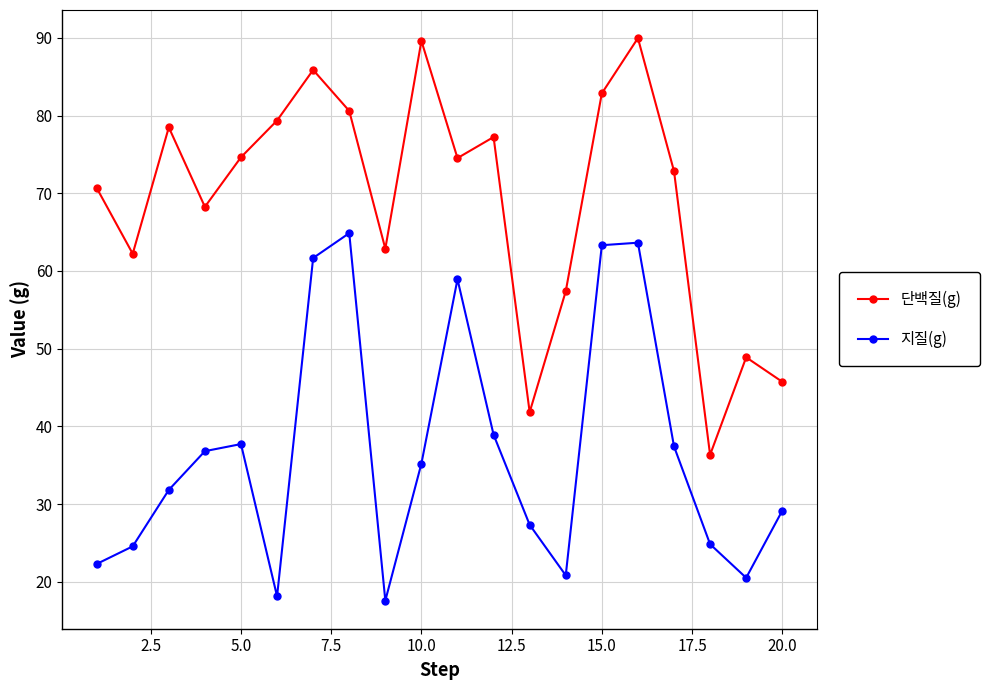

What is the value of the 지질(g) point at the 1st from the left?

22.3